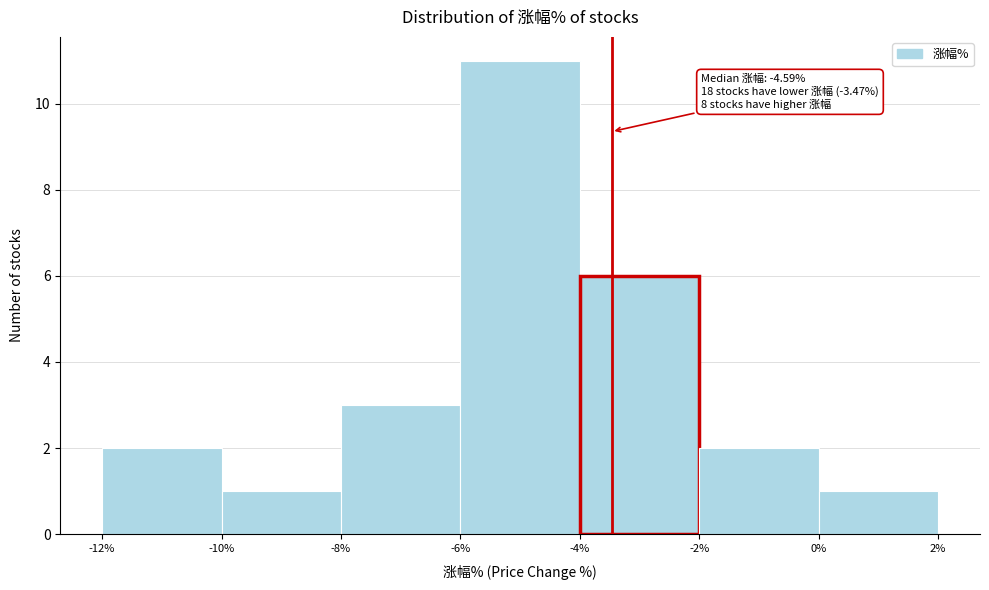

Which range on the x-axis has the tallest bar?

-6% to -4%